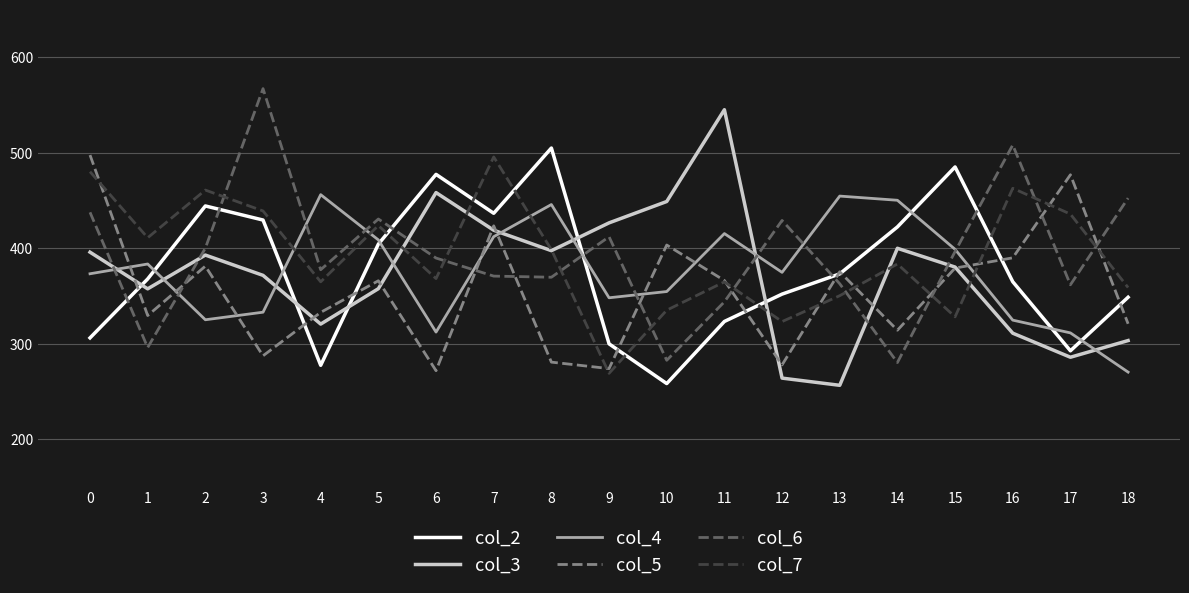

What is the difference between the maximum and minimum values in the col_5 series?

225.9